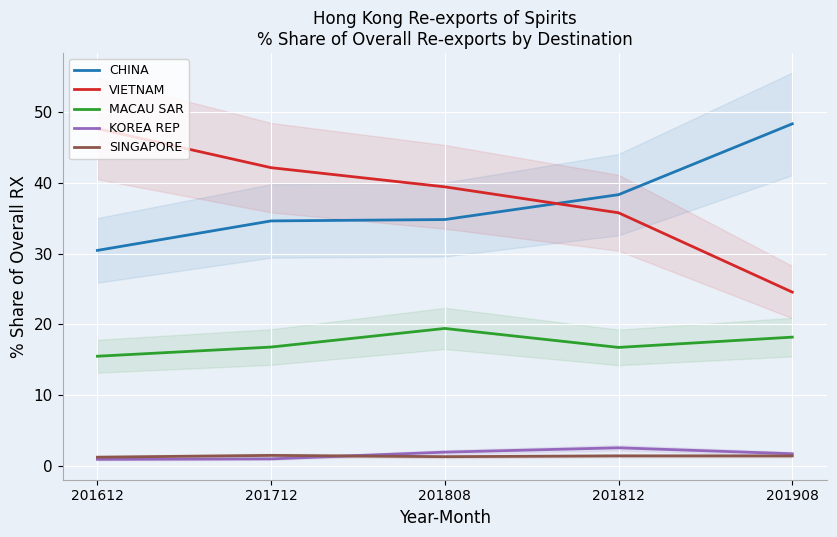

What is the minimum value for VIETNAM?

24.6